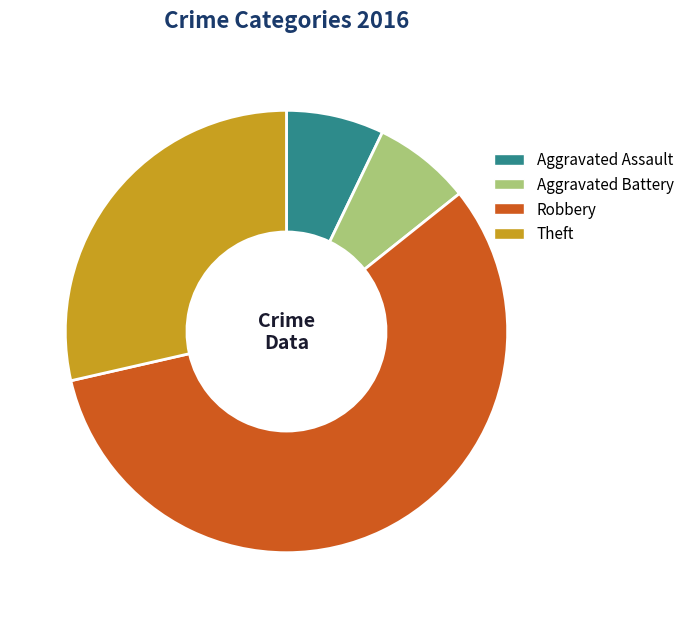

Is Robbery the majority of the pie?

Yes